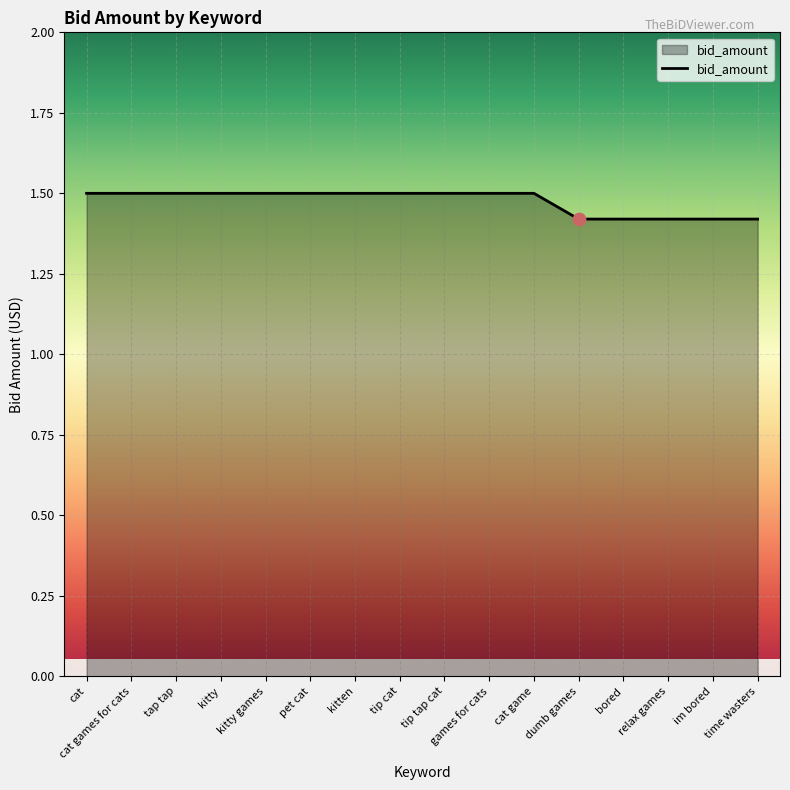

Approximately how many times larger is the value at pet cat compared to tip cat?

1.0